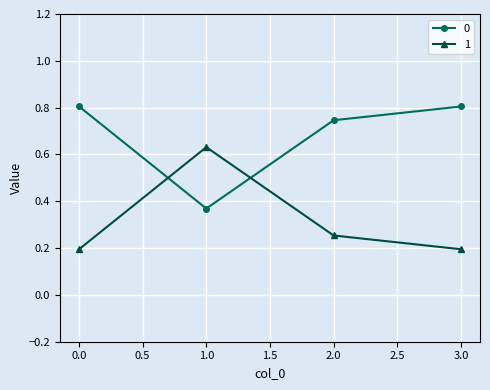

Rank the series by their average value, from highest to lowest.

0, 1